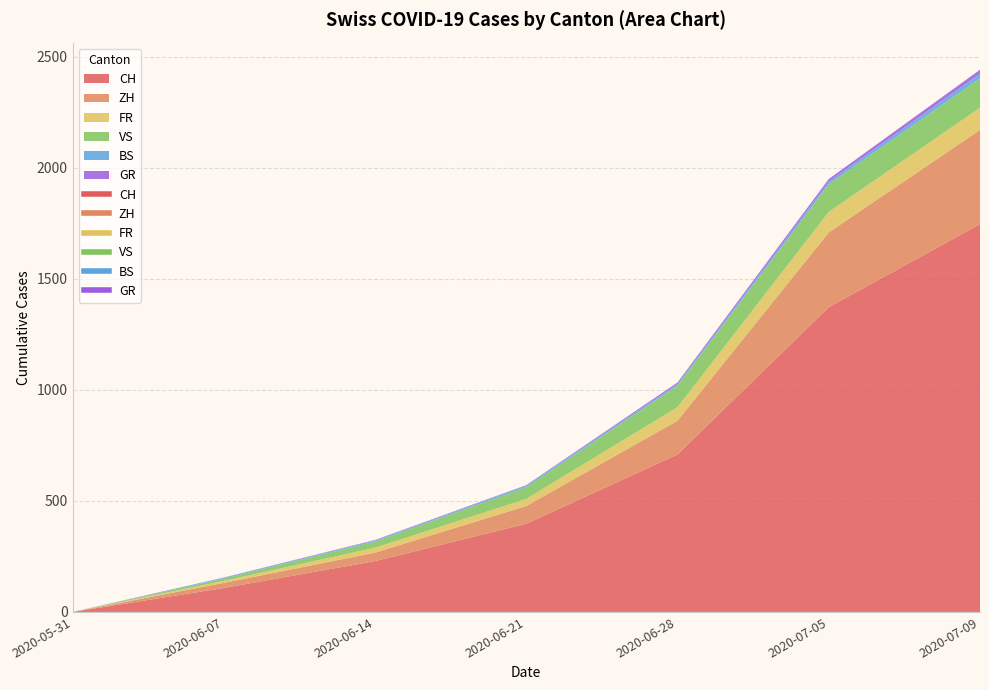

Reading left to right, transcribe all the data shown in this chart.

CH: 0	108	229	397	709	1372	1746
ZH: 0	23	38	80	152	337	424
FR: 0	9	22	32	61	92	100
VS: 0	10	28	53	97	124	132
BS: 0	4	5	7	7	12	21
GR: 0	1	2	2	7	12	18